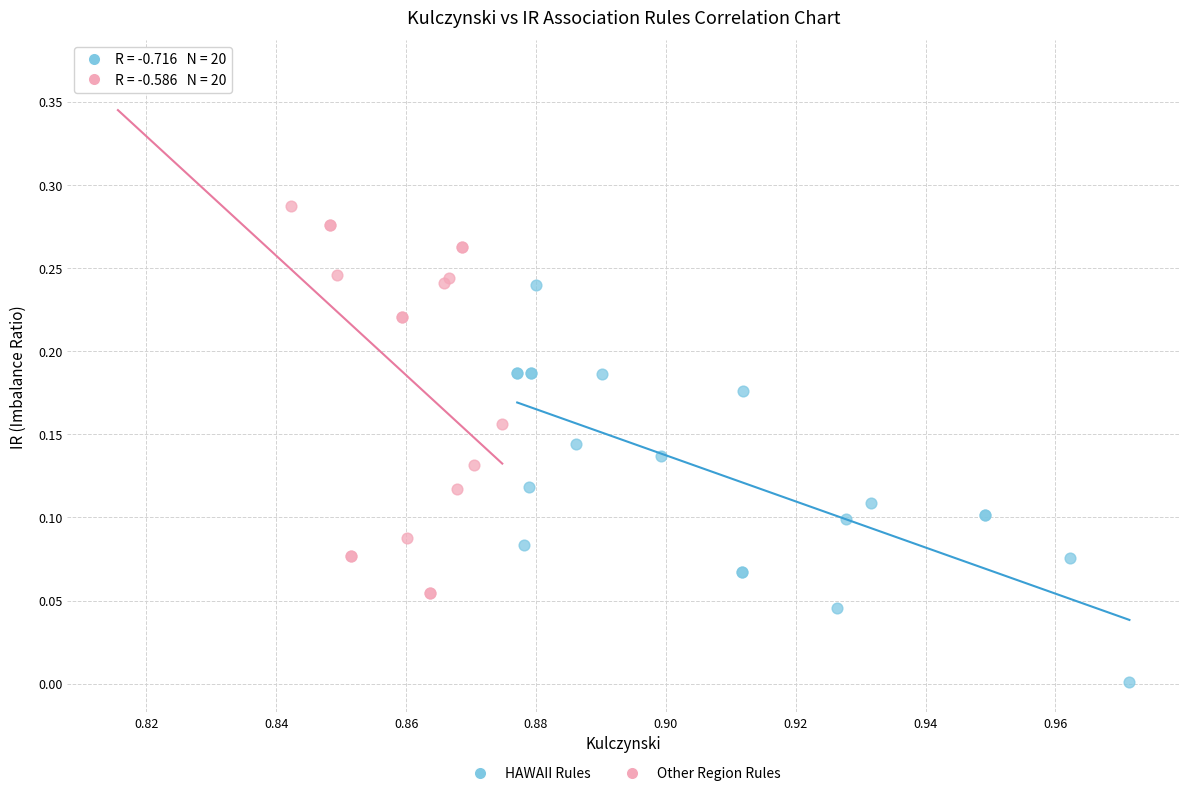

What are all the series names shown in the legend?

HAWAII Rules, Other Region Rules